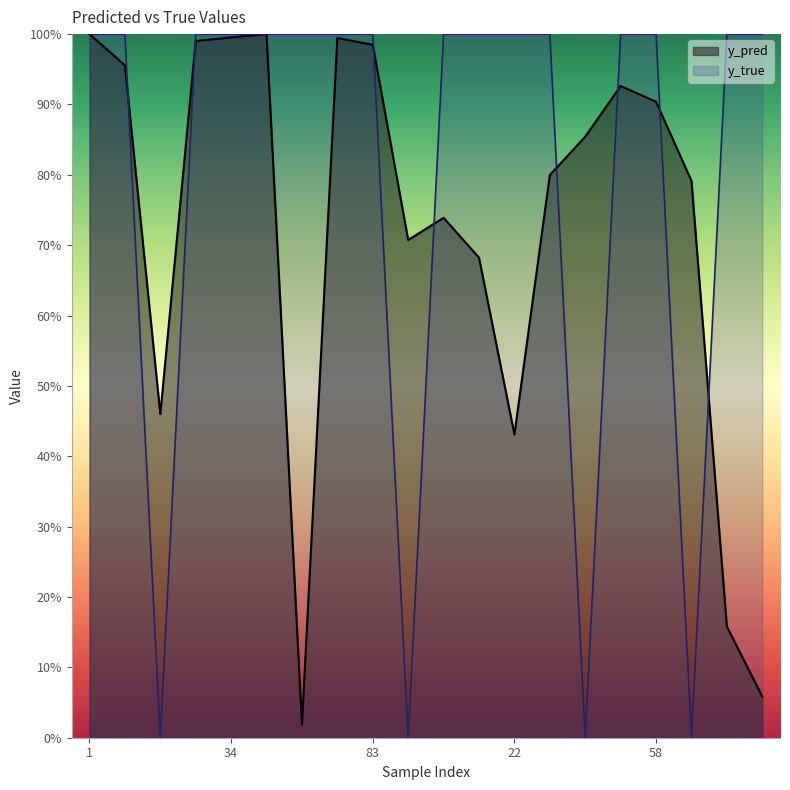

At which label does y_true reach its peak?

1